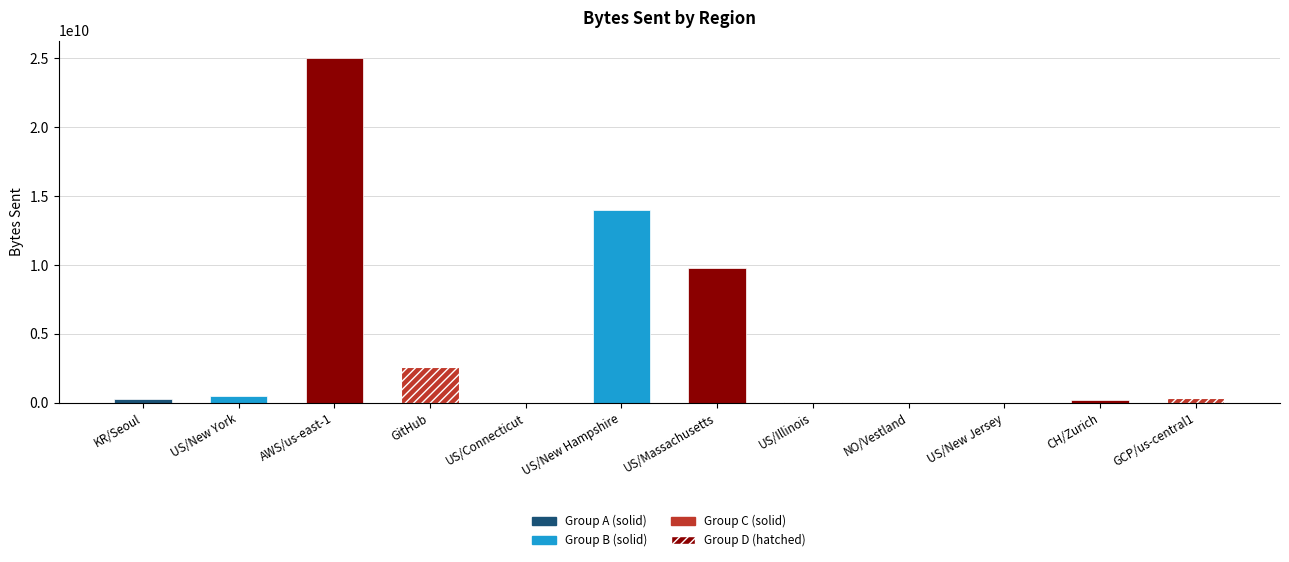

What is the sum of all values?

52827155029